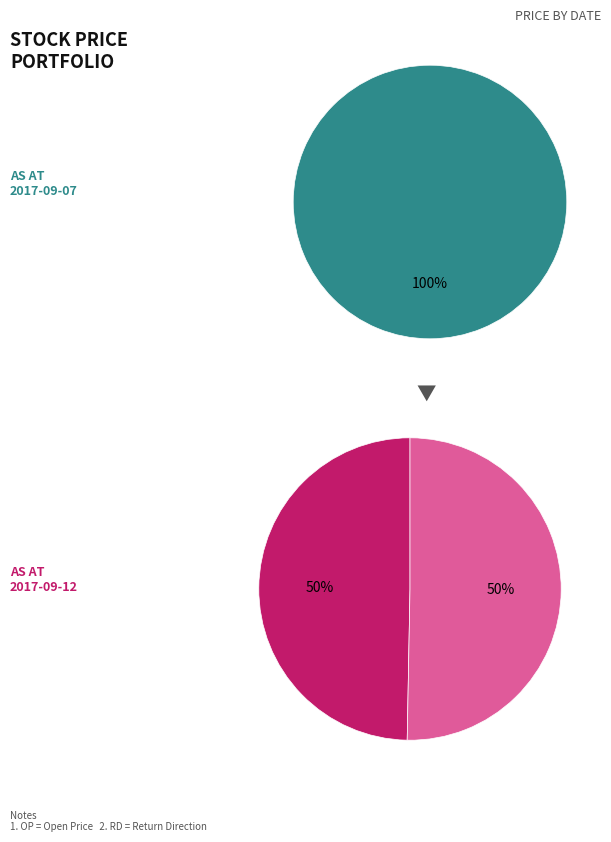

Rank the categories by value from lowest to highest.

-1, 1, 1